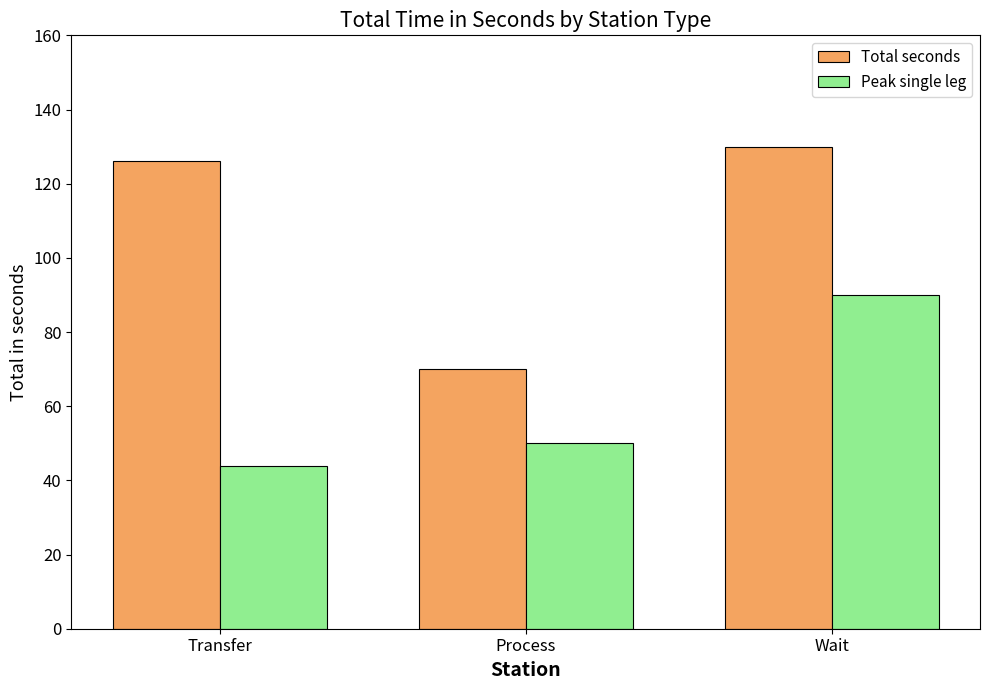

Which category has the lowest value in the Total seconds series?

Process